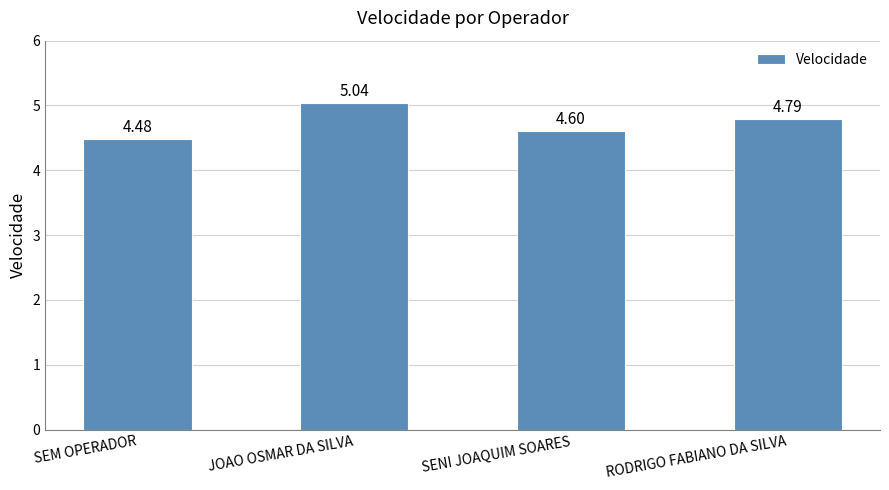

True or false: the data shows 1.3 at RODRIGO FABIANO DA SILVA.

False